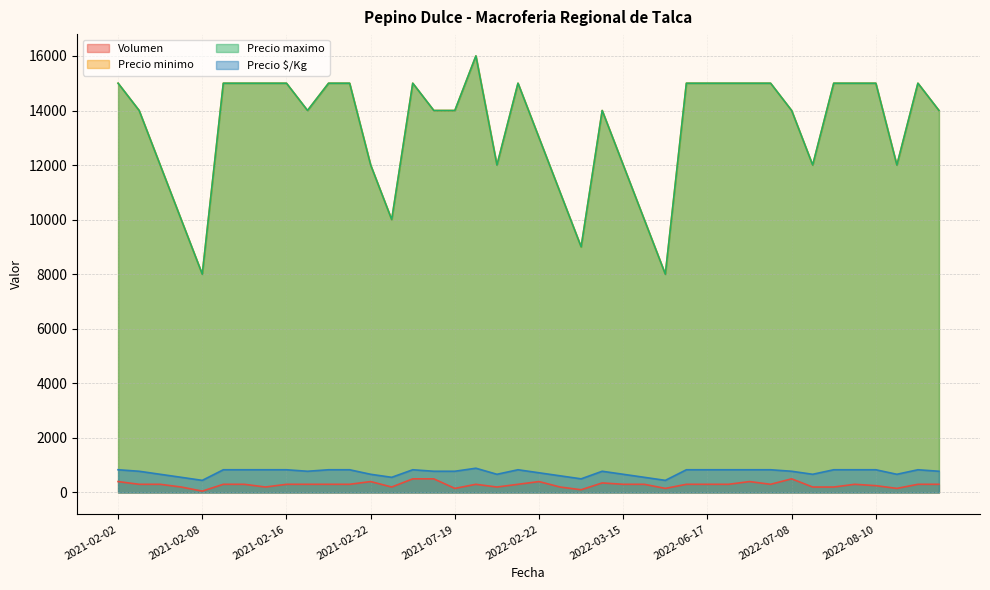

Which has a higher value, 2022-08-11 or 2021-07-06?

2021-07-06